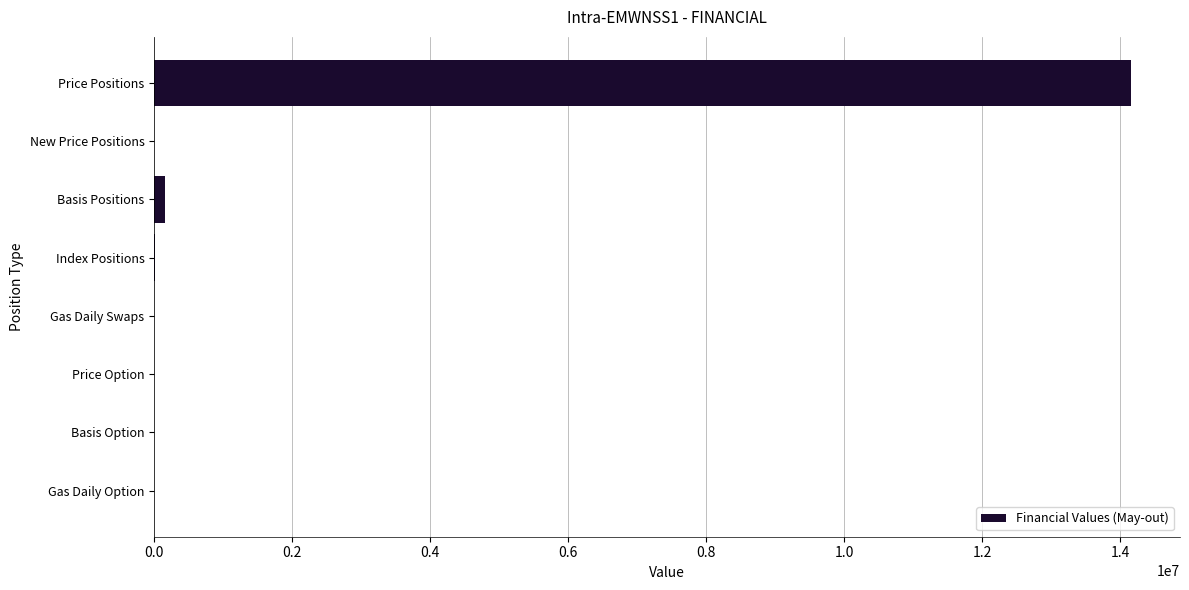

True or false: the data shows -7700997.7 at New Price Positions.

False